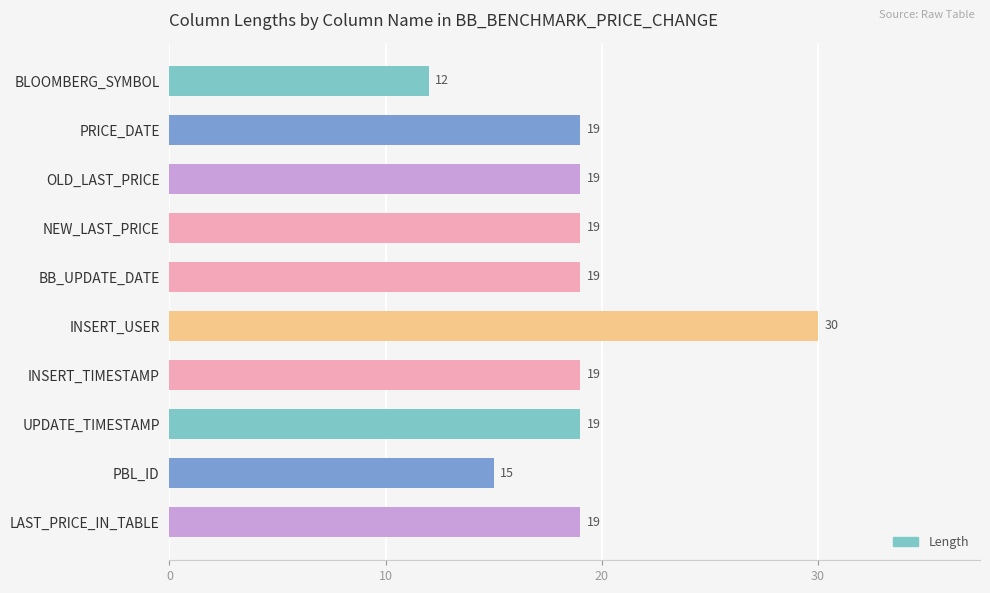

Read the value at BLOOMBERG_SYMBOL, to the nearest 10.

10